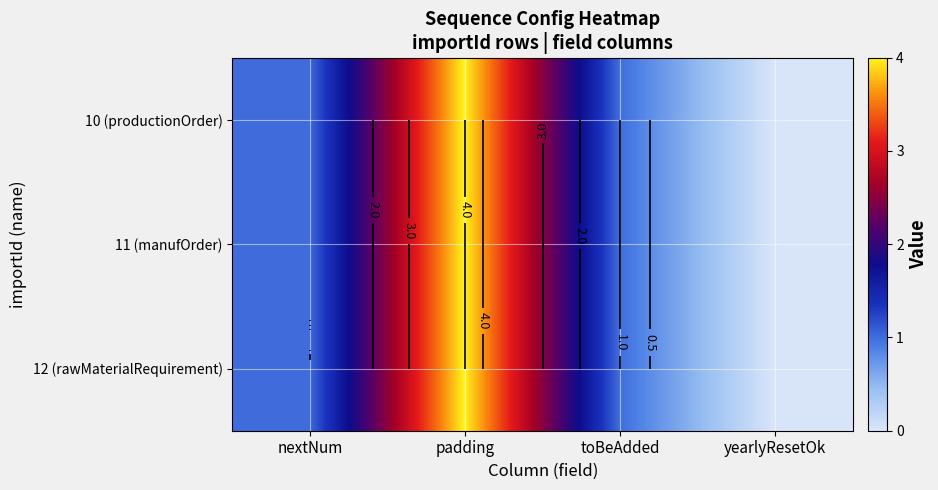

Count the number of data series in this chart.

3